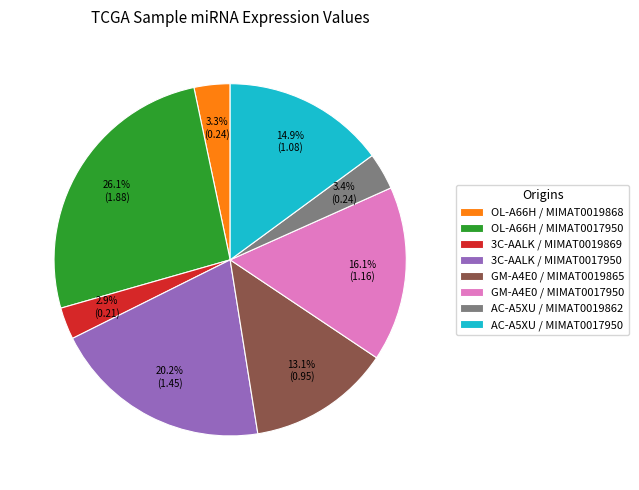

Is GM-A4E0 / MIMAT0017950 the majority of the pie?

No